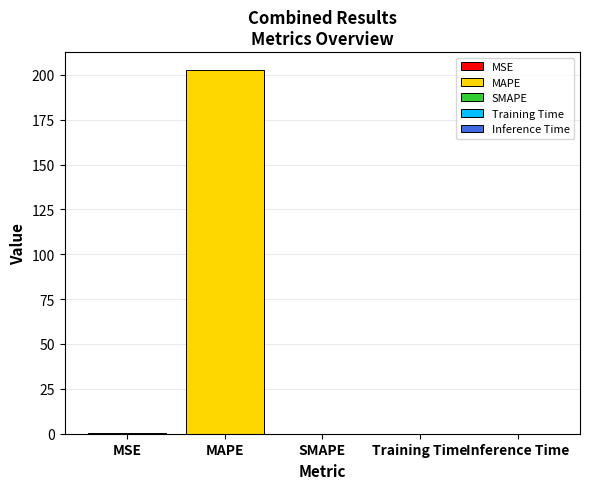

The chart shows a value of 202.5 at MAPE. True or false?

True